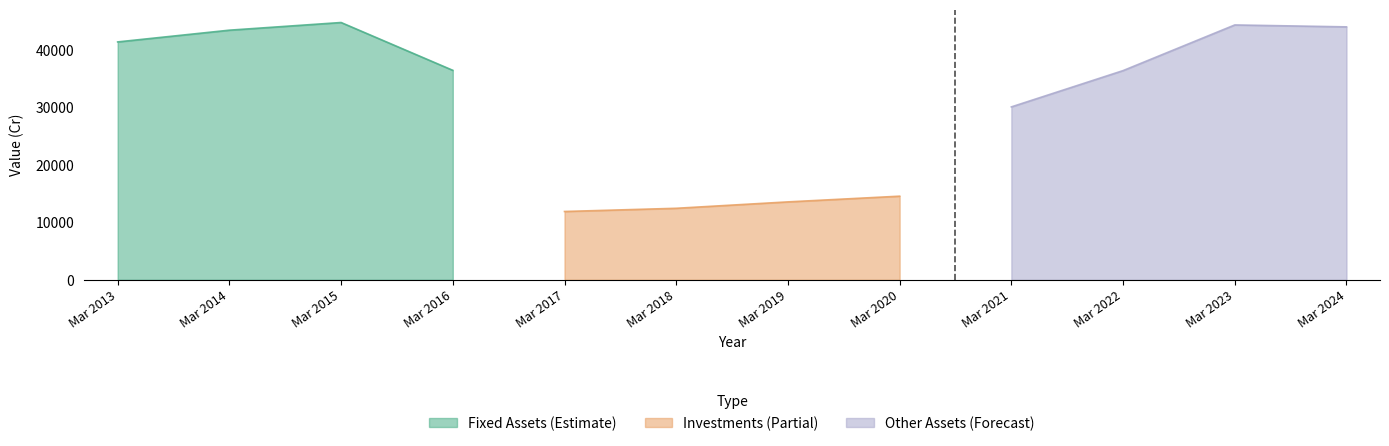

Does the chart display data point markers on the line(s)?

No